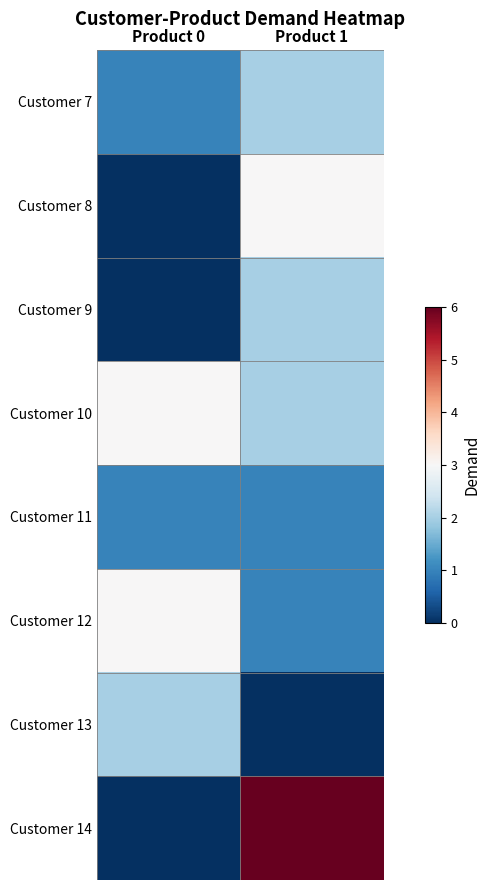

At Product 0, list the series in order from smallest to largest.

Customer 8, Customer 9, Customer 14, Customer 7, Customer 11, Customer 13, Customer 10, Customer 12